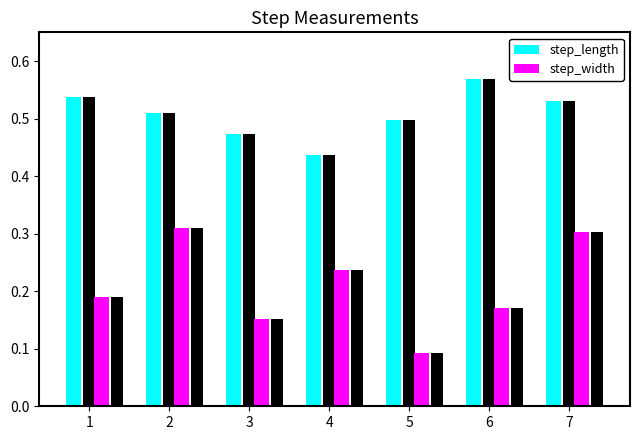

Reading left to right, transcribe all the data shown in this chart.

step_length: 0.5	0.5	0.5	0.4	0.5	0.6	0.5
step_width: 0.2	0.3	0.2	0.2	0.1	0.2	0.3